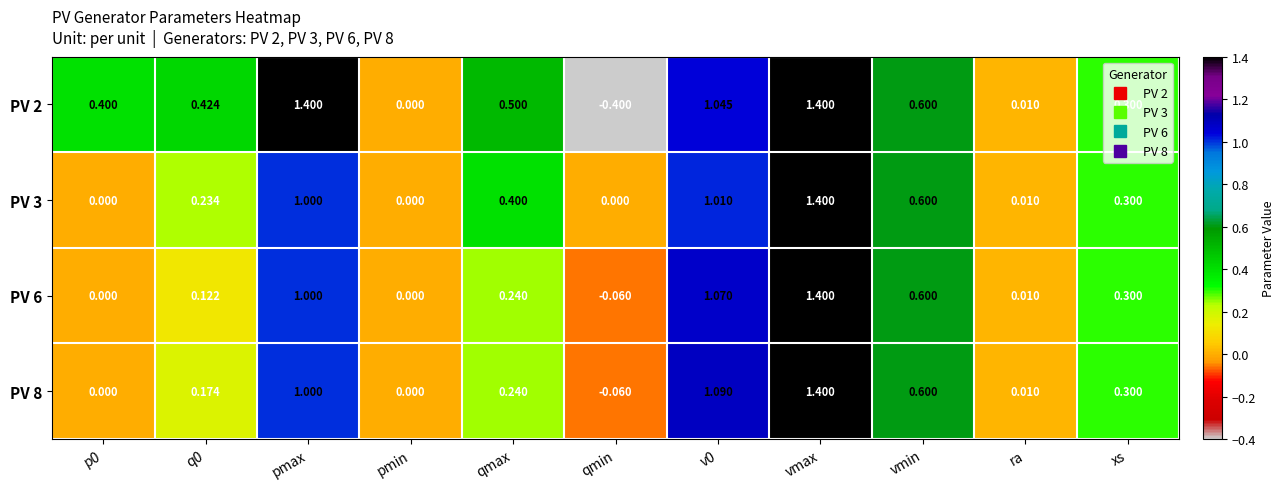

At which label does PV 8 reach its minimum?

qmin